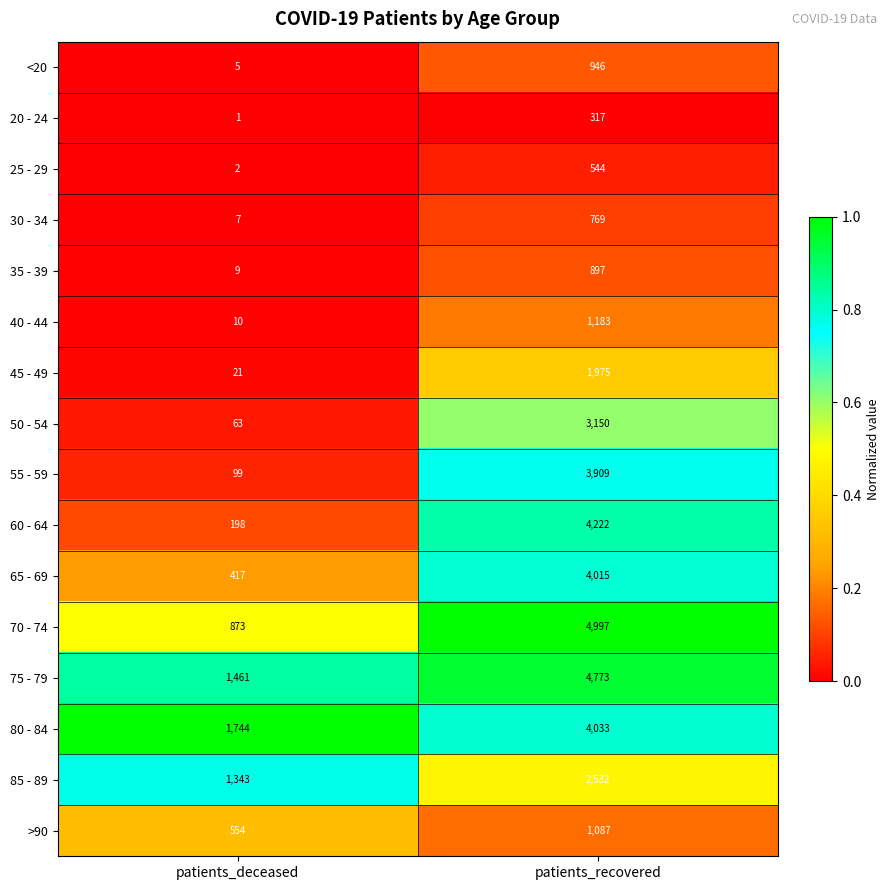

What is the sum of the 25 - 29 values at patients_recovered and patients_deceased?

546